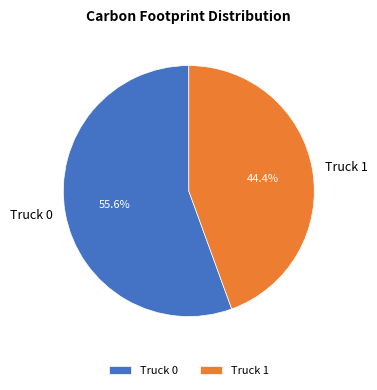

How many segments does this pie chart have?

2